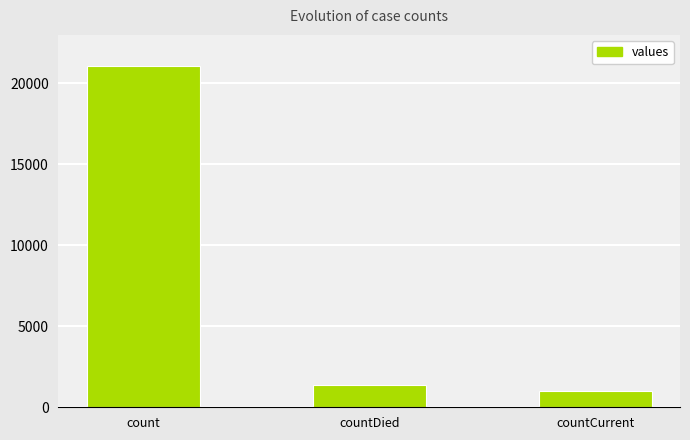

How many data points are less than 1405?

1